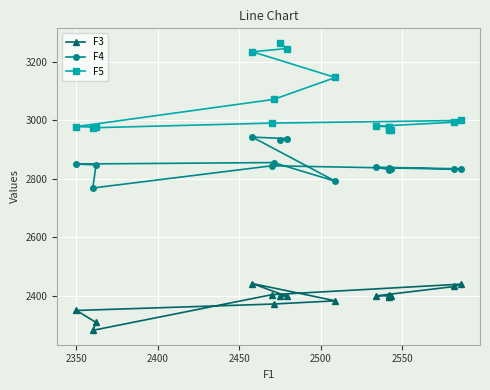

Which series has the largest range (max minus min)?

F5